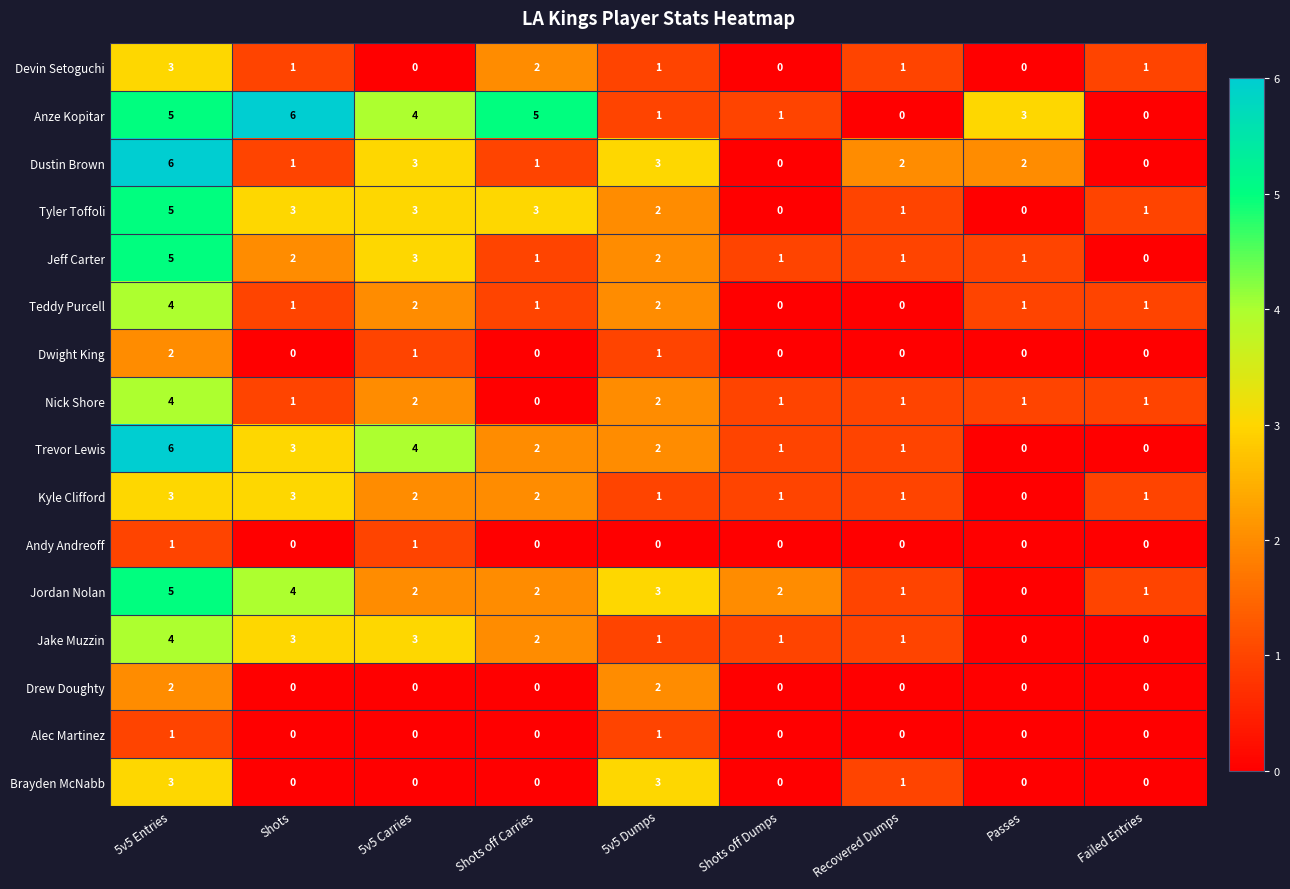

Where does the Jordan Nolan series first go above 2?

5v5 Entries